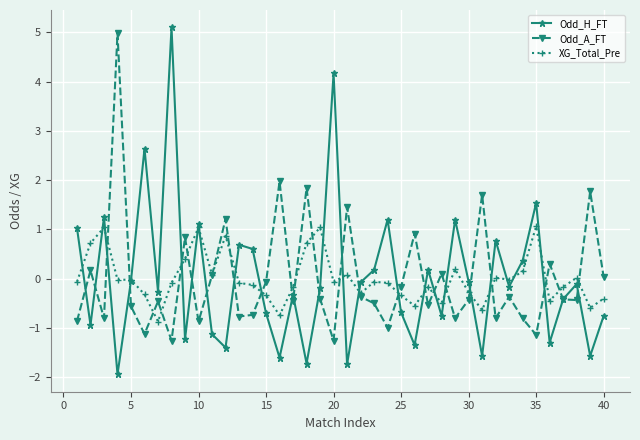

Which series has the largest range (max minus min)?

Odd_H_FT